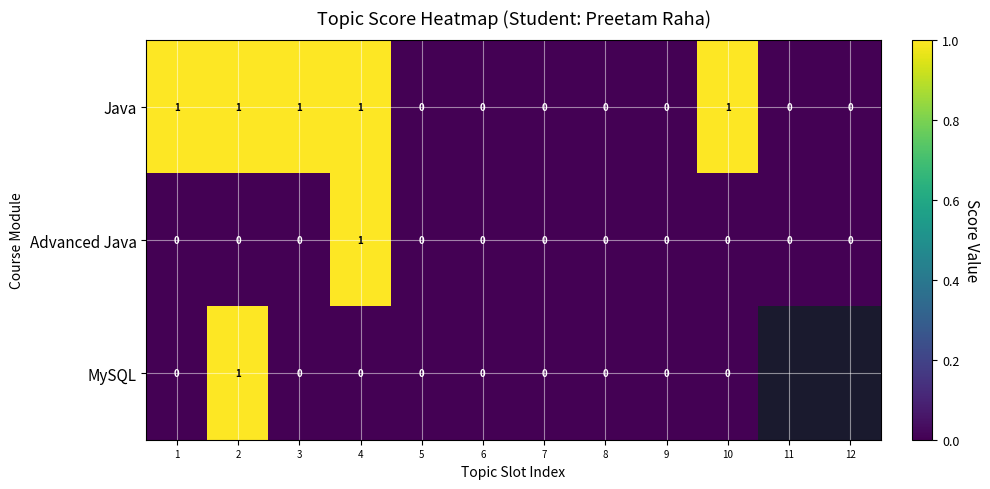

Is it true that Java equals 2 at 4?

False